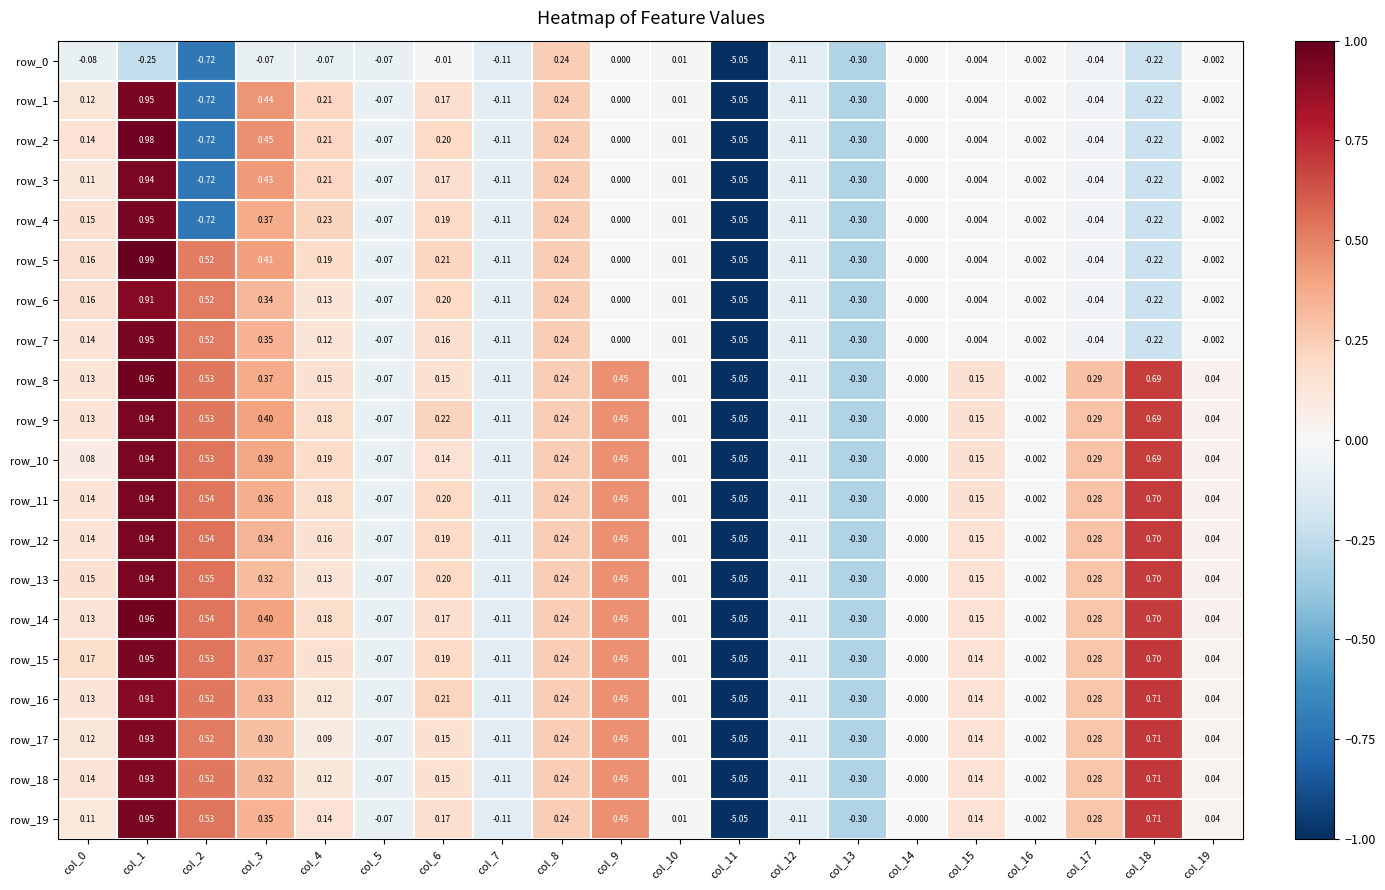

Is the value of row_12 at col_8 greater than the value of row_10 at col_3?

No